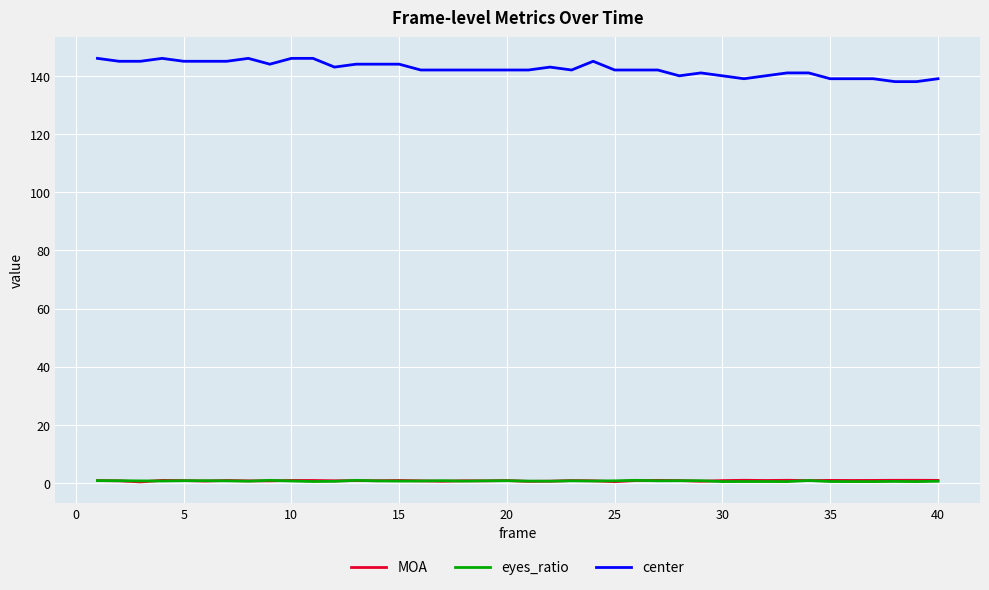

How many lines are shown in the chart?

3